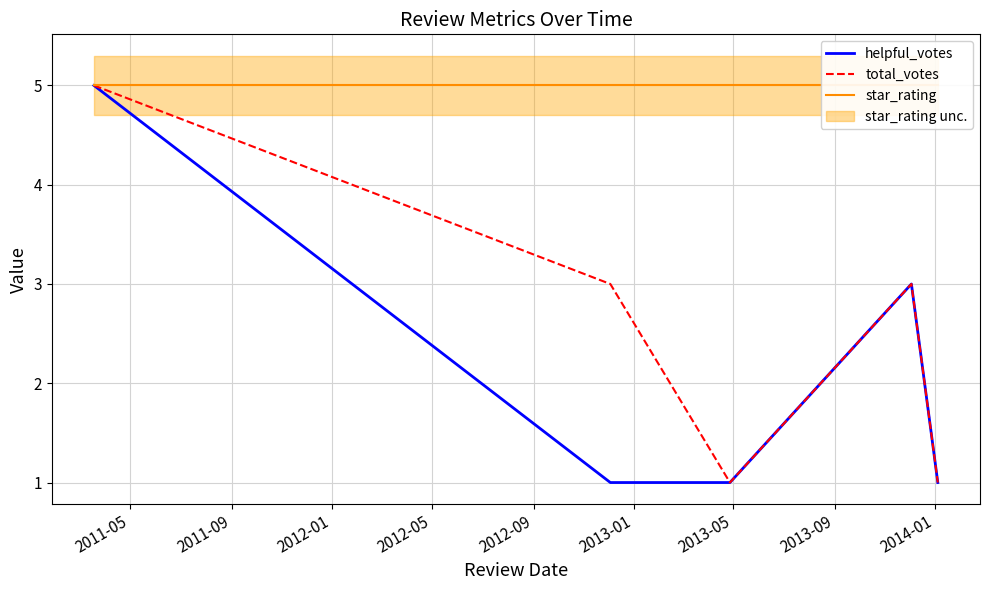

How many helpful_votes values are between 1 and 3?

4